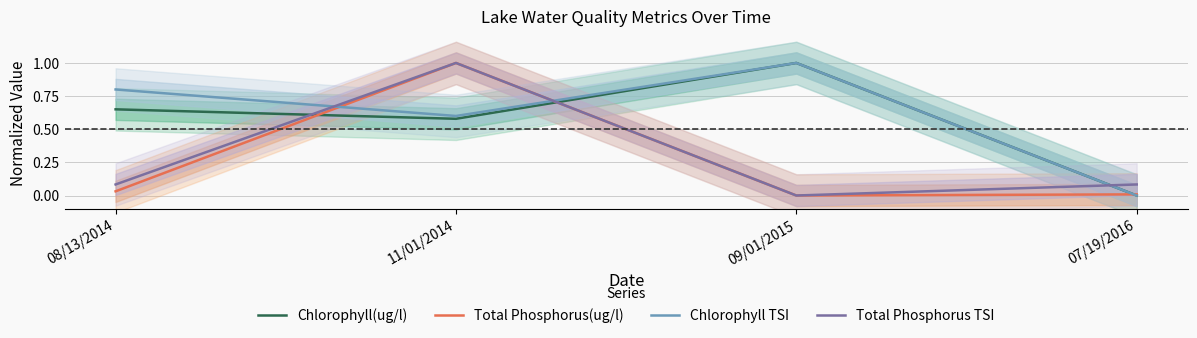

Does the chart display data point markers on the line(s)?

No